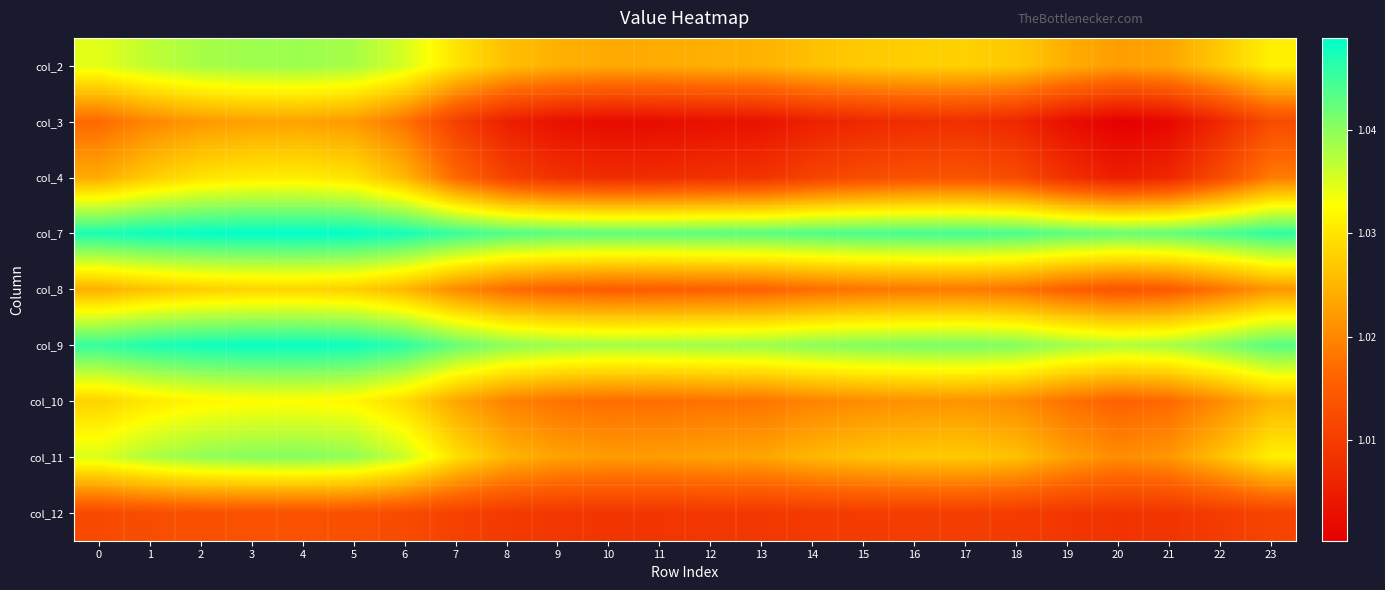

At how many categories does at least one series exceed 1?

24